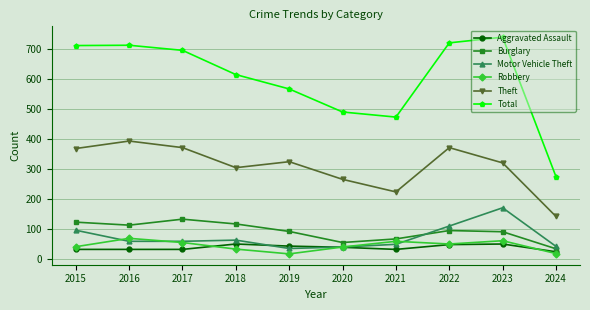

What is the highest value of the Theft series?

394